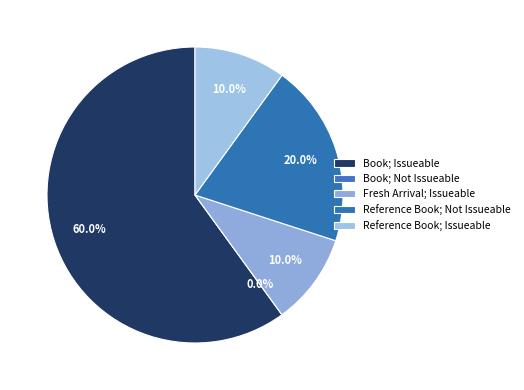

To the nearest percent, what portion does Reference Book; Not Issueable represent?

20%